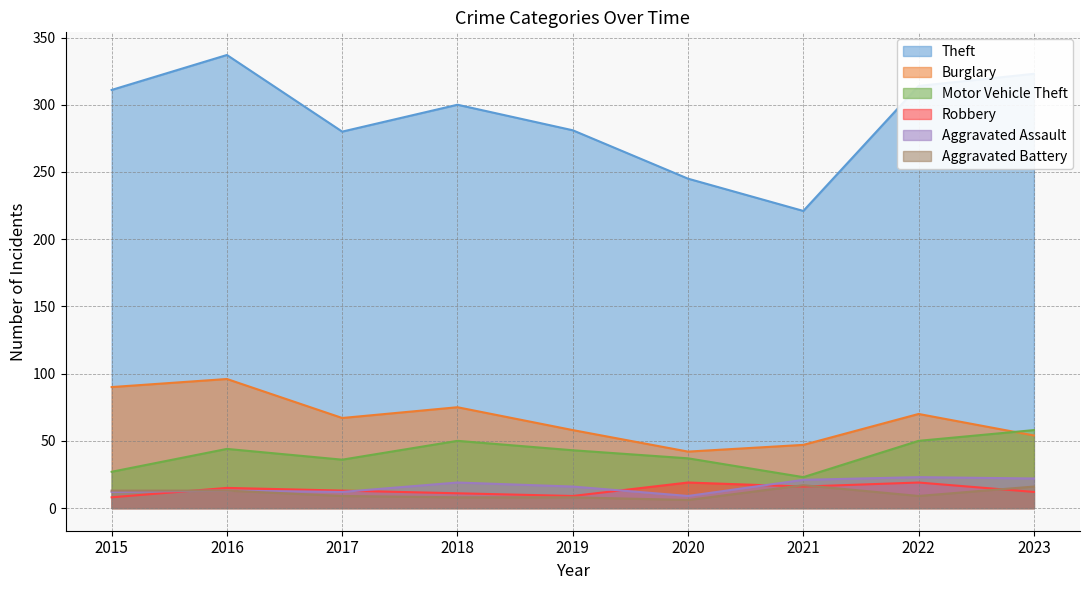

What is the approximate value of Aggravated Assault at 2022?

23